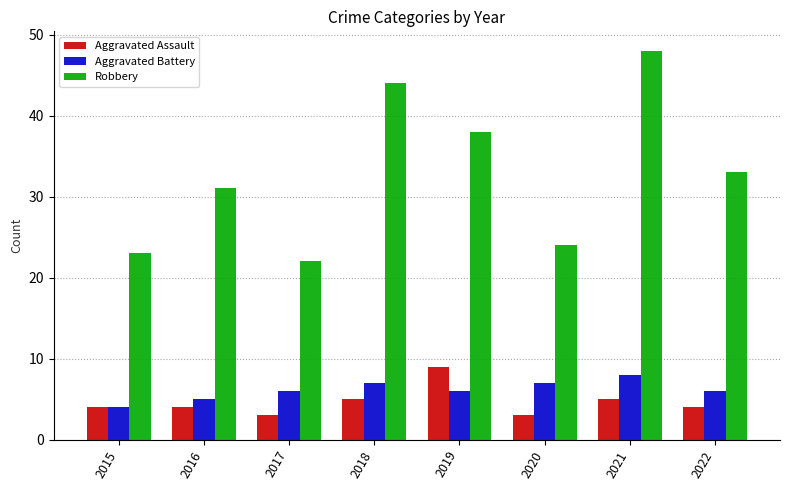

What is the value of the Robbery bar at the 6th from the left?

24